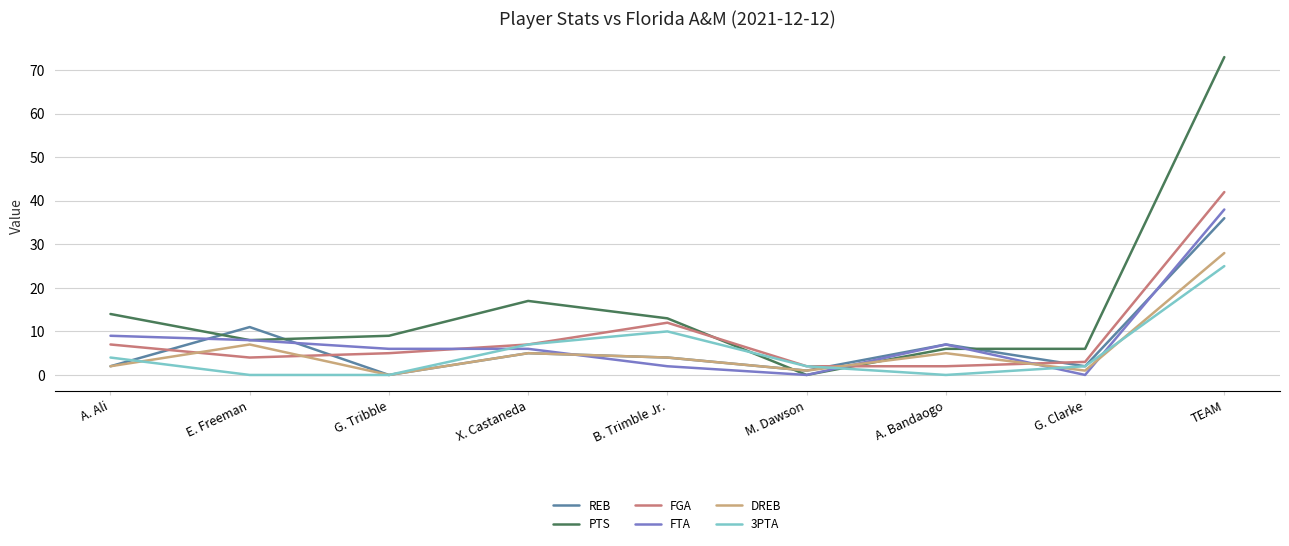

How many times do DREB and FTA cross each other?

4